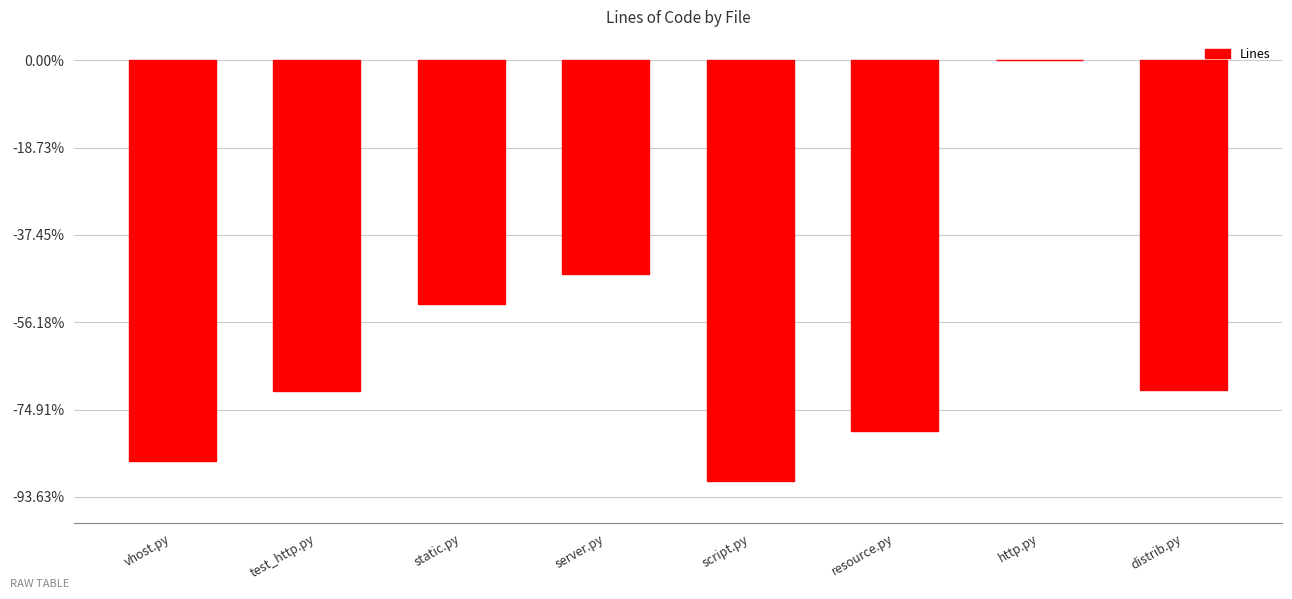

At which label does the data first exceed -566?

static.py